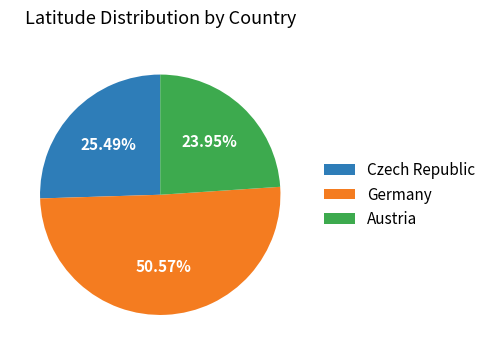

To the nearest percent, what percentage of the pie is Germany?

51%